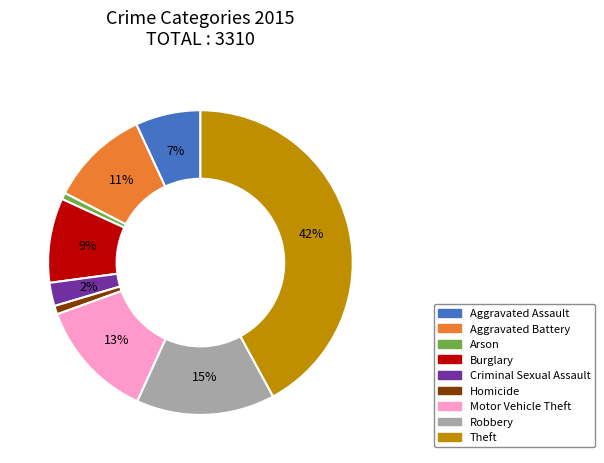

To the nearest percent, what is the difference between the Aggravated Assault and Arson slice percentages?

6%